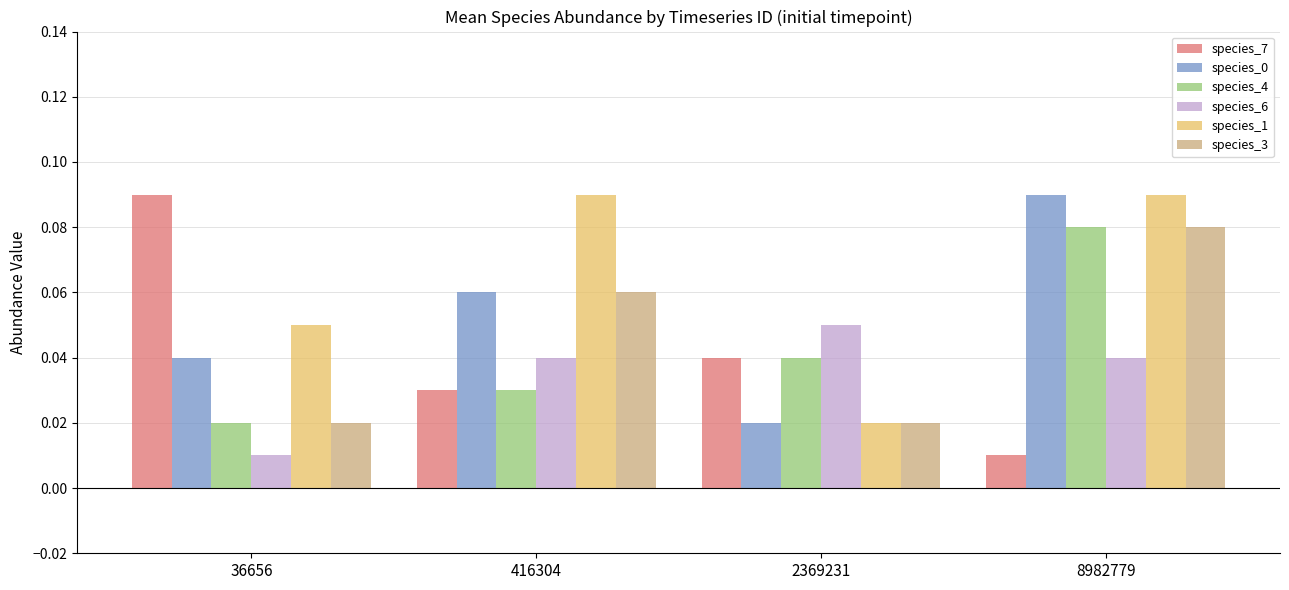

List the labels in order of species_7 value, largest first.

36656, 2369231, 416304, 8982779